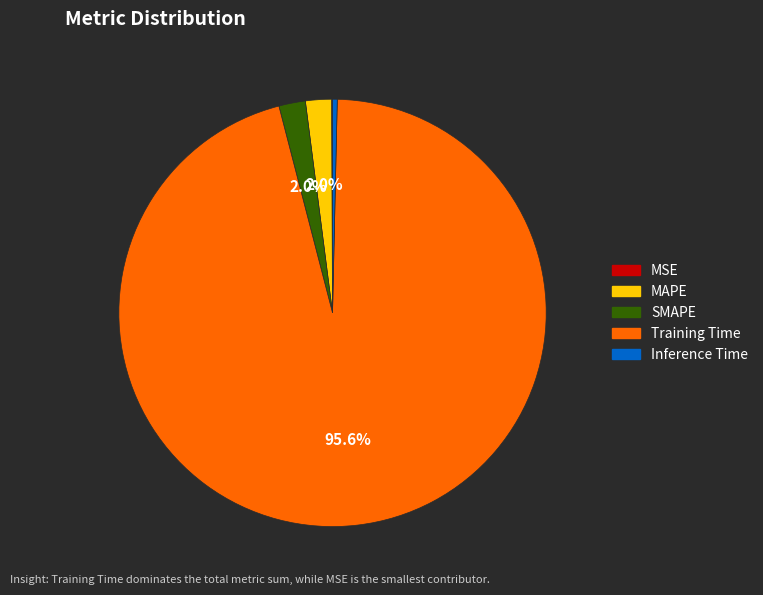

Which slice is the largest?

Training Time